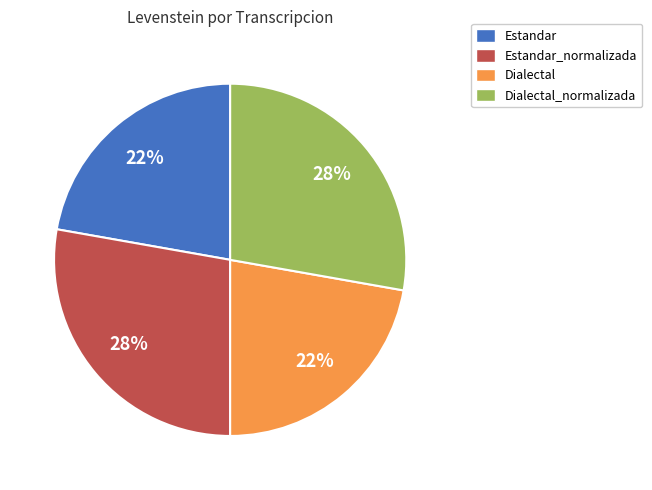

True or false: Estandar_normalizada accounts for 37% of the total.

False